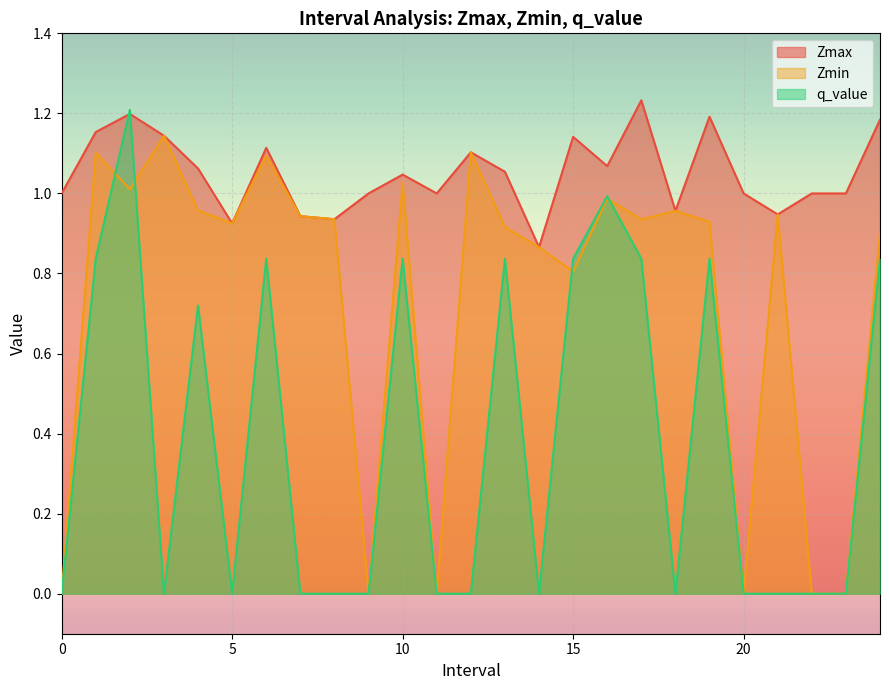

At which category is the sum across all series the highest?

2.0